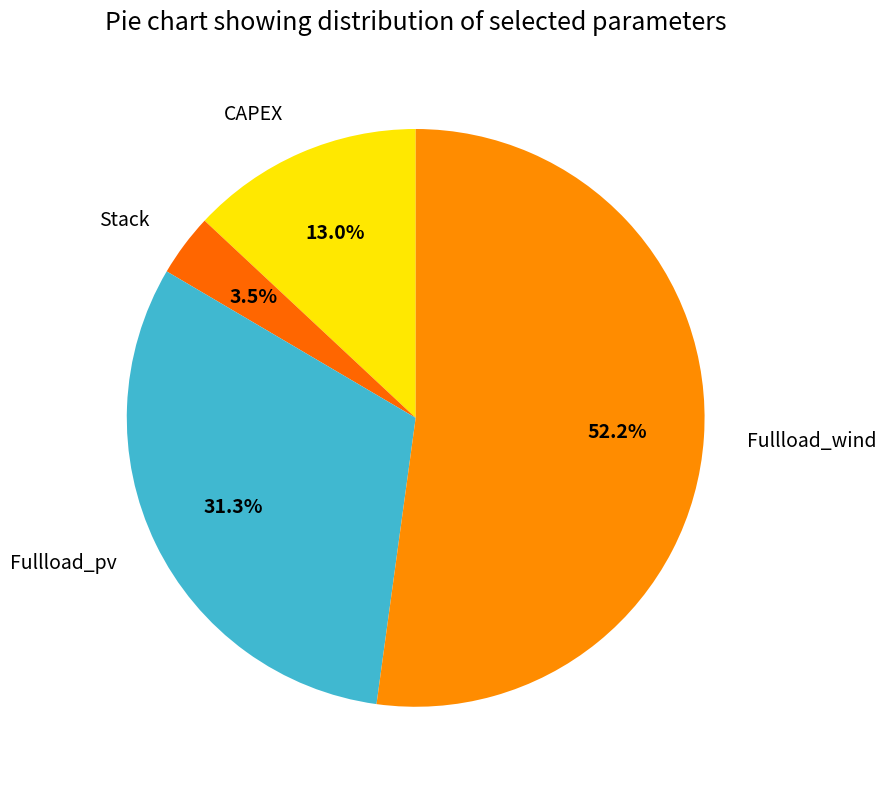

True or false: Fullload_wind accounts for 52% of the total.

True